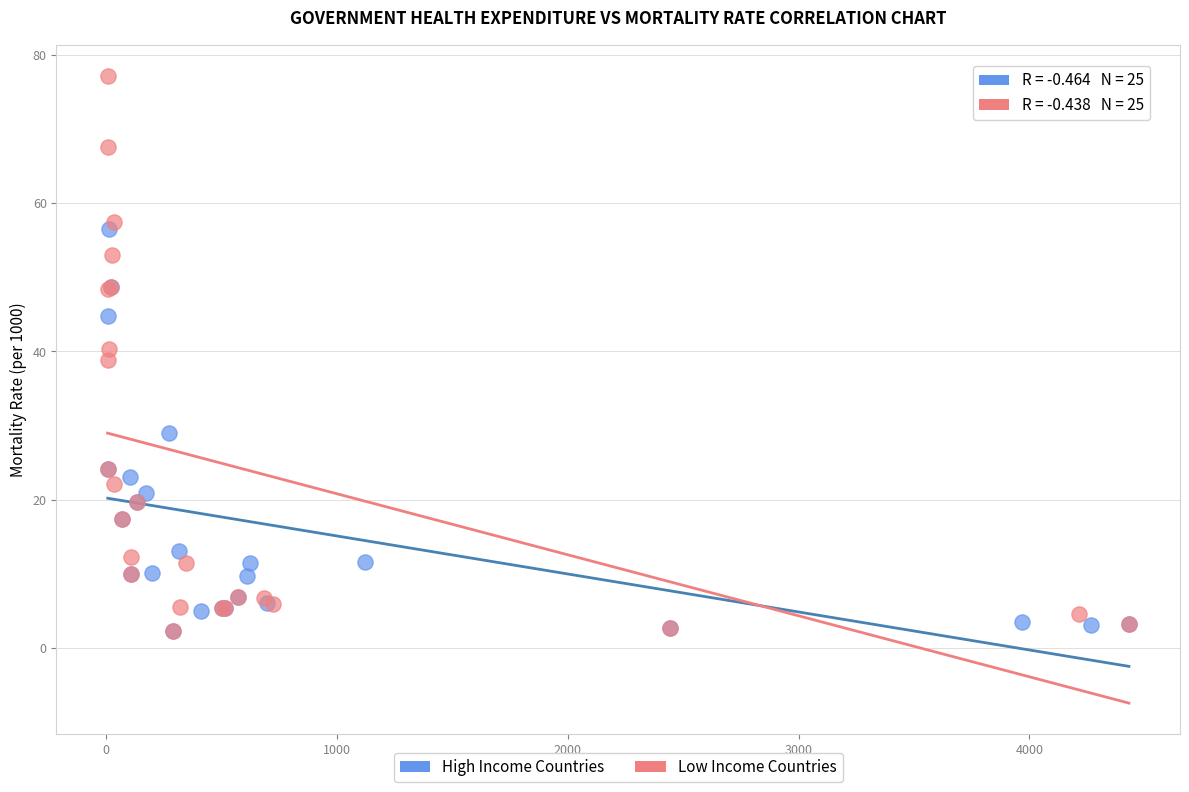

What are all the series names shown in the legend?

High Income Countries, Low Income Countries